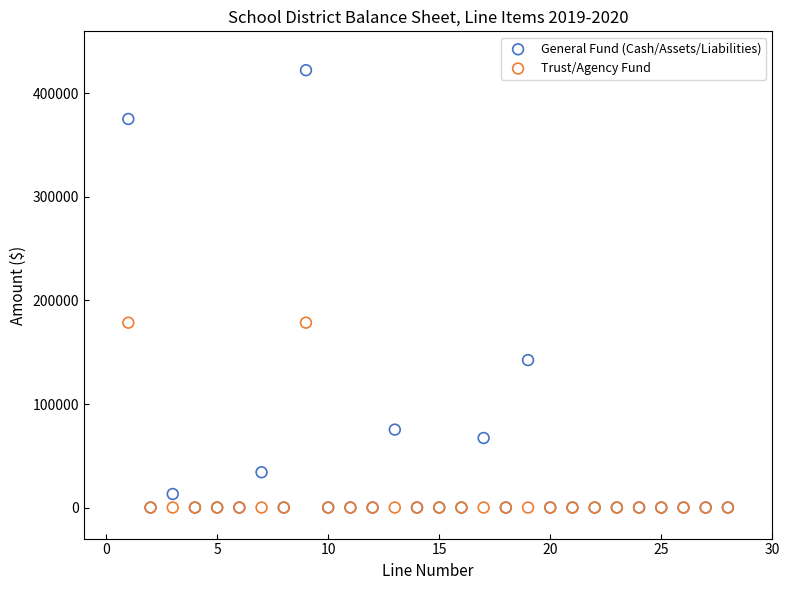

Which series has the largest Y range (max minus min)?

General Fund (Cash/Assets/Liabilities)